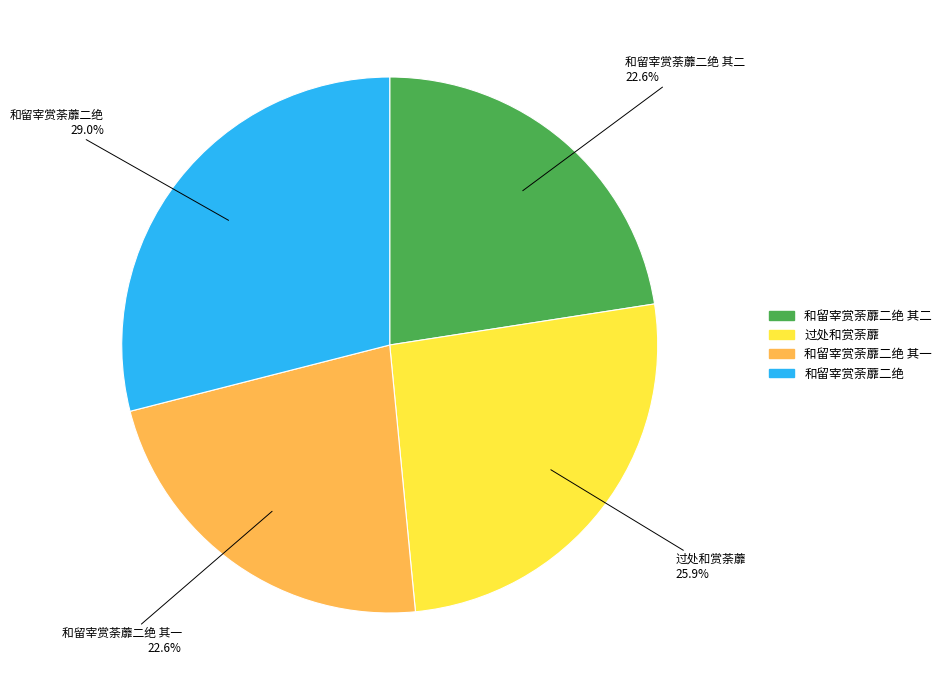

Which slice is the largest?

和留宰赏荼蘼二绝